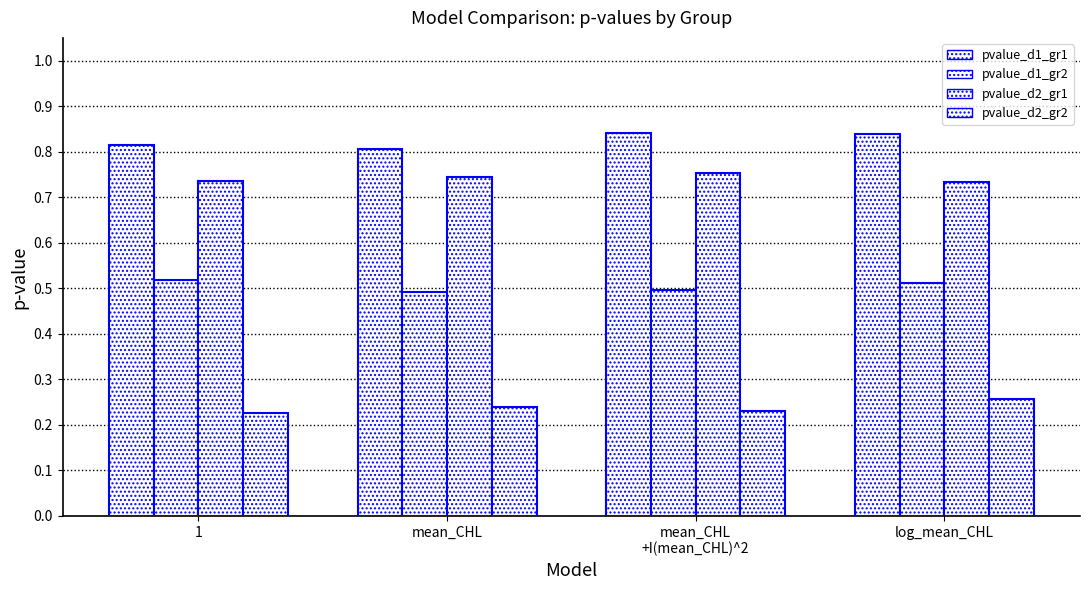

Reading left to right, extract all data points from this chart.

pvalue_d1_gr1: 0.8	0.8	0.8	0.8
pvalue_d1_gr2: 0.5	0.5	0.5	0.5
pvalue_d2_gr1: 0.7	0.7	0.8	0.7
pvalue_d2_gr2: 0.2	0.2	0.2	0.3